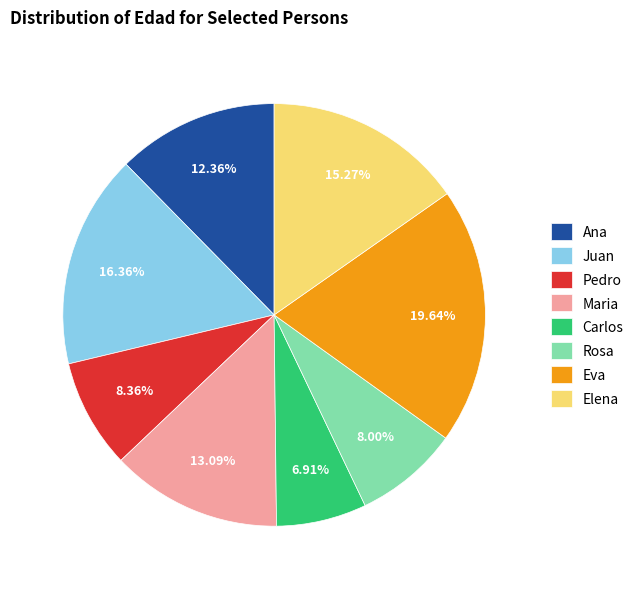

Combined, what portion of the pie is Juan and Ana?

28.7%